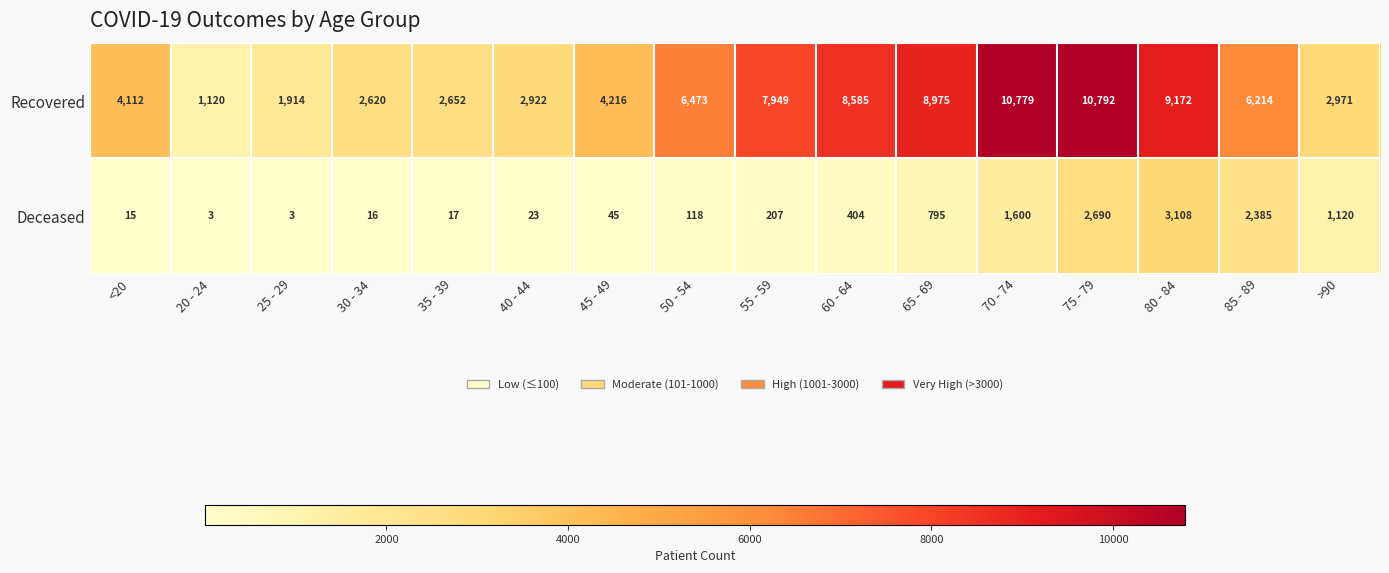

Which label corresponds to the largest value in the chart?

75 - 79